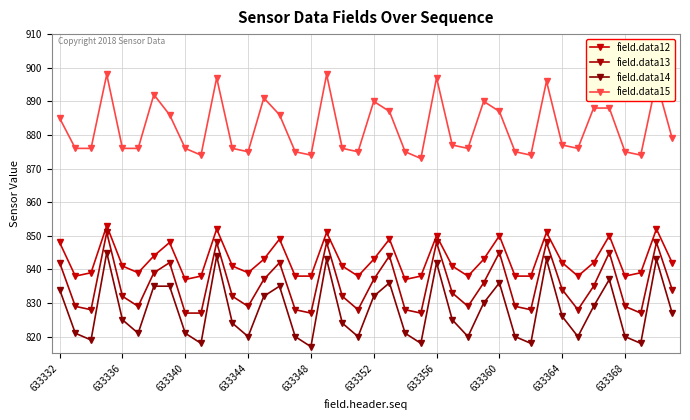

Which series has the largest range (max minus min)?

field.data14